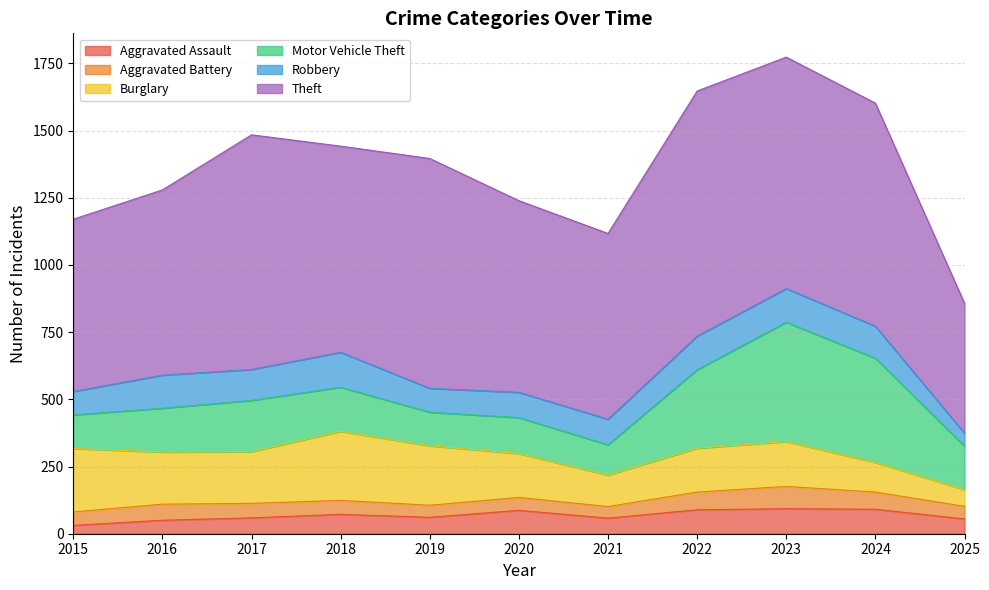

What is the difference between the maximum and second lowest values in the Burglary series?

147